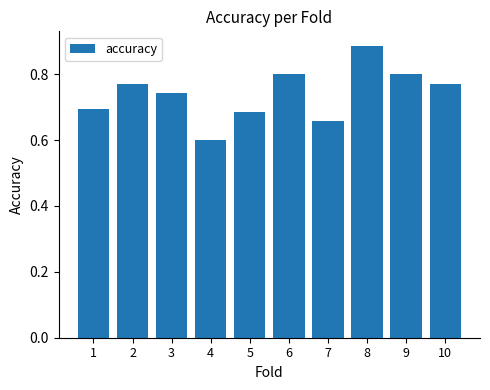

What is the difference between the values at 7 and 2?

0.1